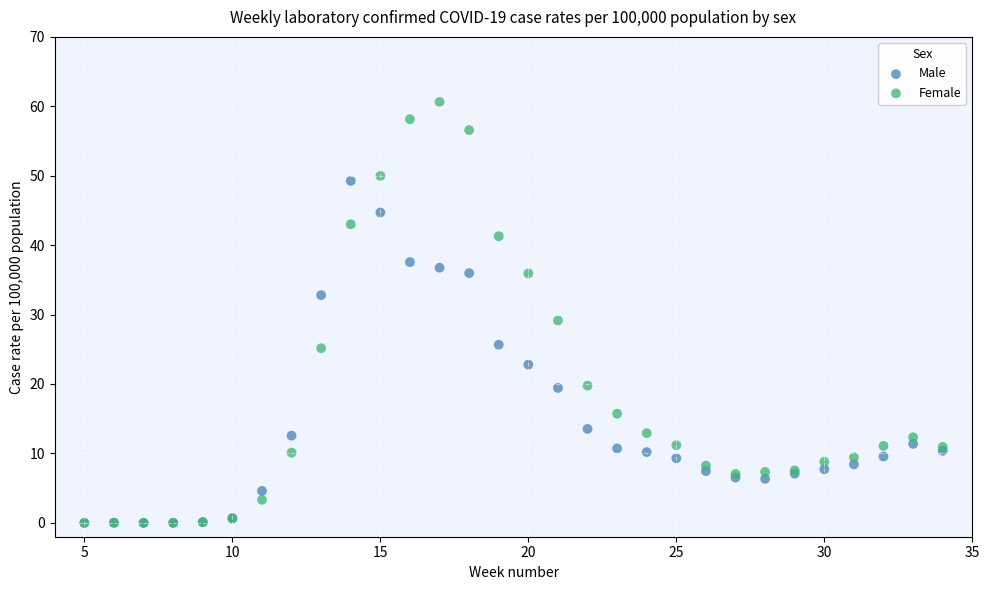

What are all the series names shown in the legend?

Male, Female